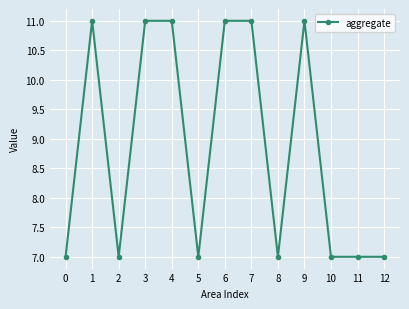

How many lines are shown in the chart?

1